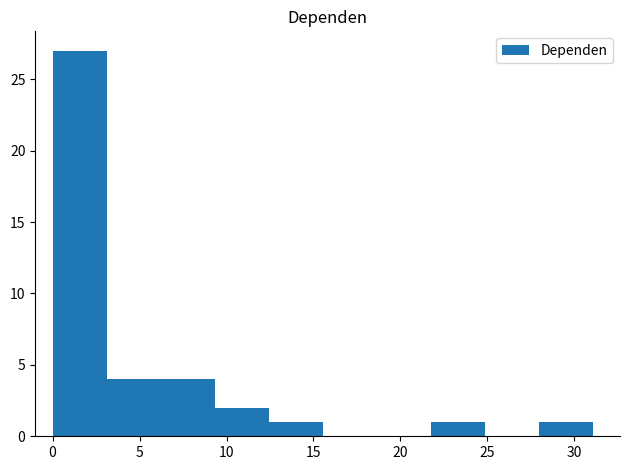

Reading left to right, list every bar in this chart as the range it spans on the x-axis followed by its height. Neither the bar edges nor the heights are printed on the chart, so give them approximately, as read against the axes.

0.0 to 3.0: 27
3.0 to 6.0: 4
6.0 to 9.5: 4
9.5 to 12.5: 2
12.5 to 15.5: 1
15.5 to 18.5: 0
18.5 to 22.0: 0
22.0 to 25.0: 1
25.0 to 28.0: 0
28.0 to 31.0: 1